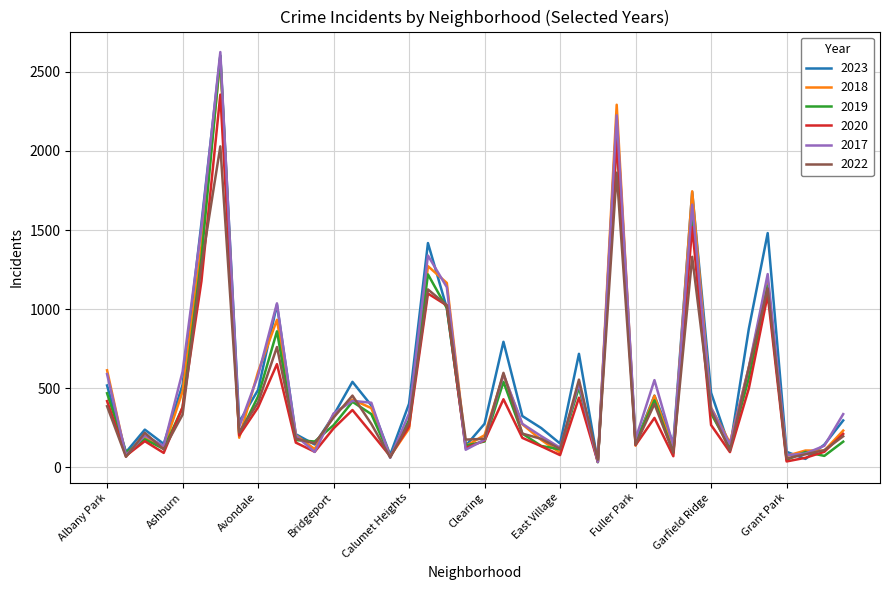

What is the maximum value shown in the chart?

2625